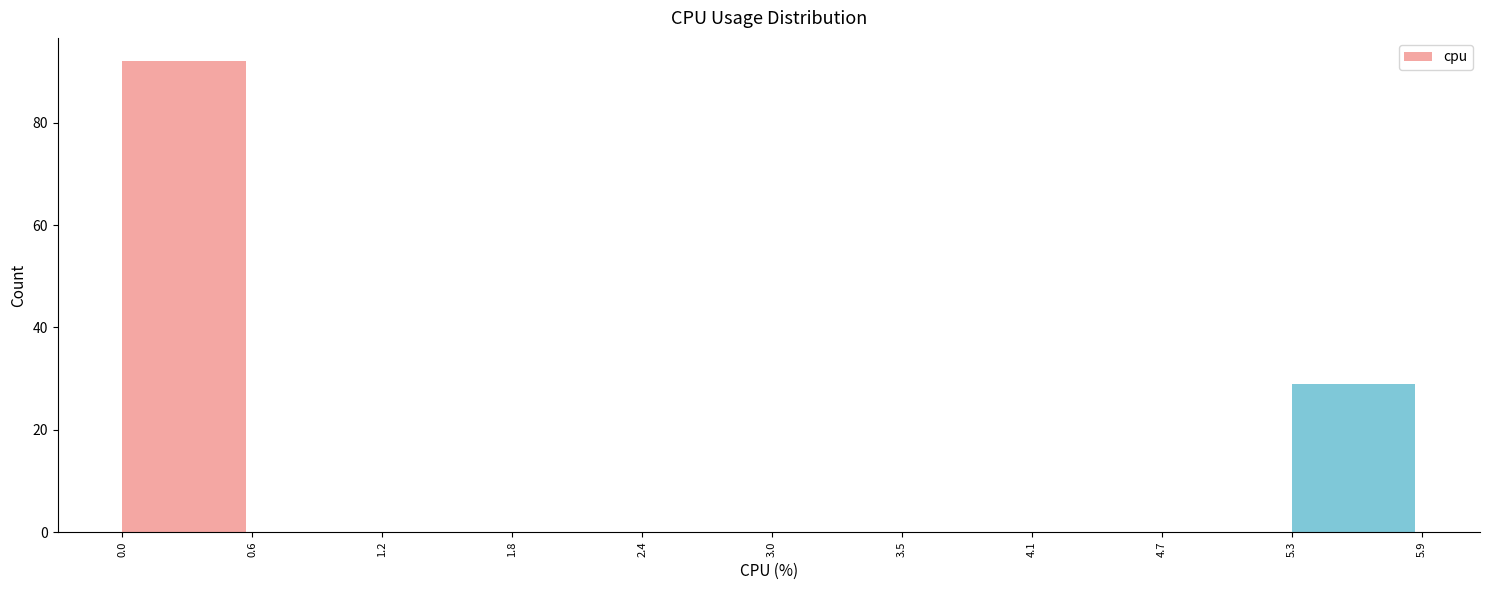

Reading left to right, transcribe this chart: for each bar, give the range it covers on the x-axis and its height. The values are not printed on the chart, so give them approximately, as read against the axis.

0.0 to 0.6: 92
0.6 to 1.2: 0
1.2 to 1.8: 0
1.8 to 2.4: 0
2.4 to 3.0: 0
3.0 to 3.5: 0
3.5 to 4.1: 0
4.1 to 4.7: 0
4.7 to 5.3: 0
5.3 to 5.9: 30